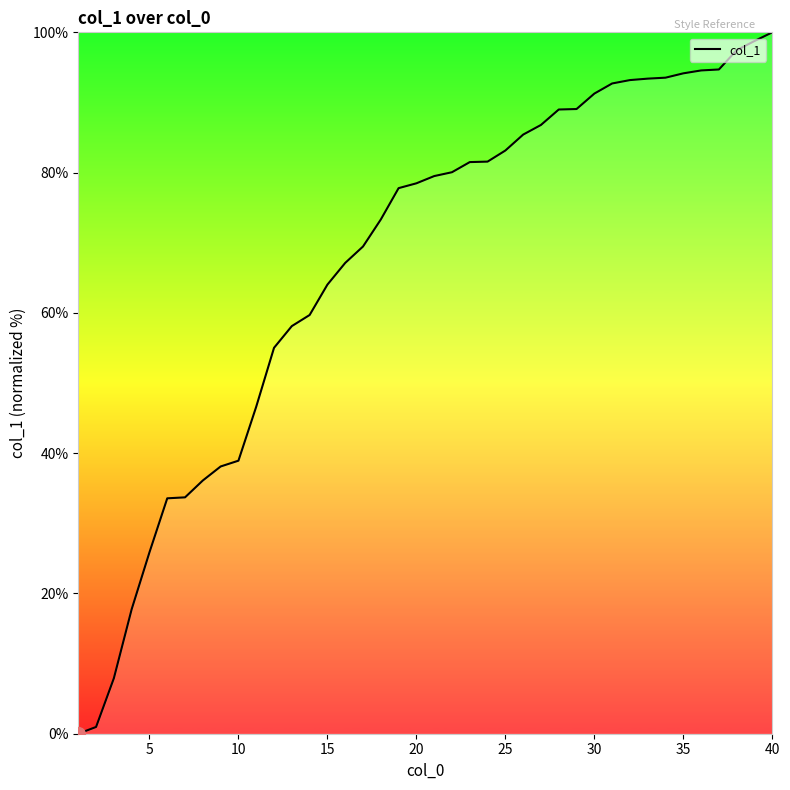

What is the greatest value displayed?

100.0